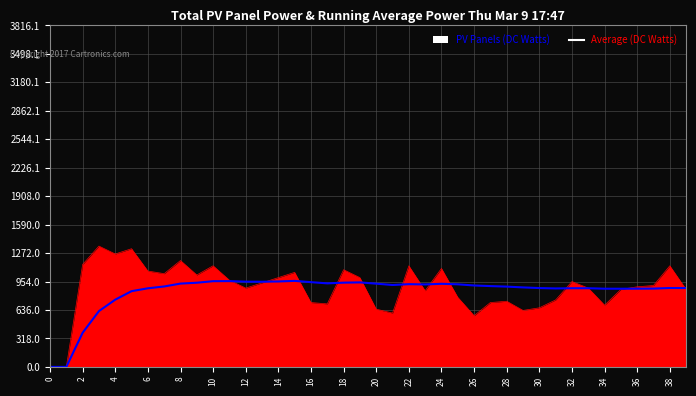

Which series has the widest spread of values?

PV Panels (DC Watts)